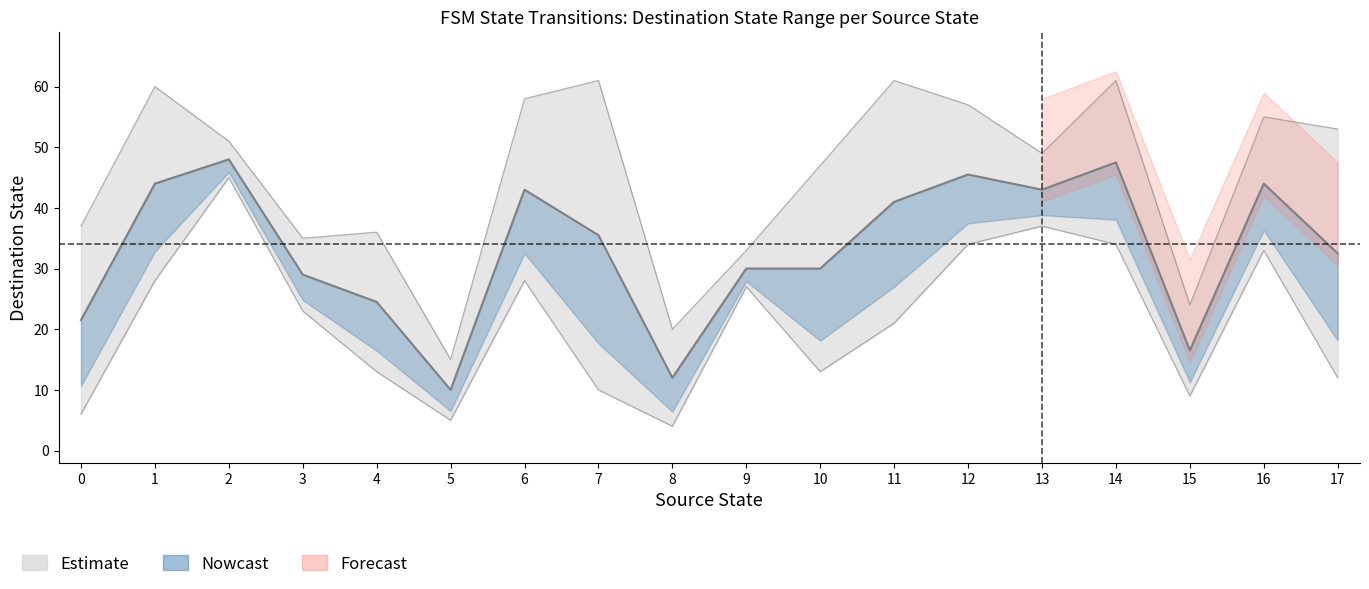

True or false: destination_low and input_symbol_a intersect in this chart.

False